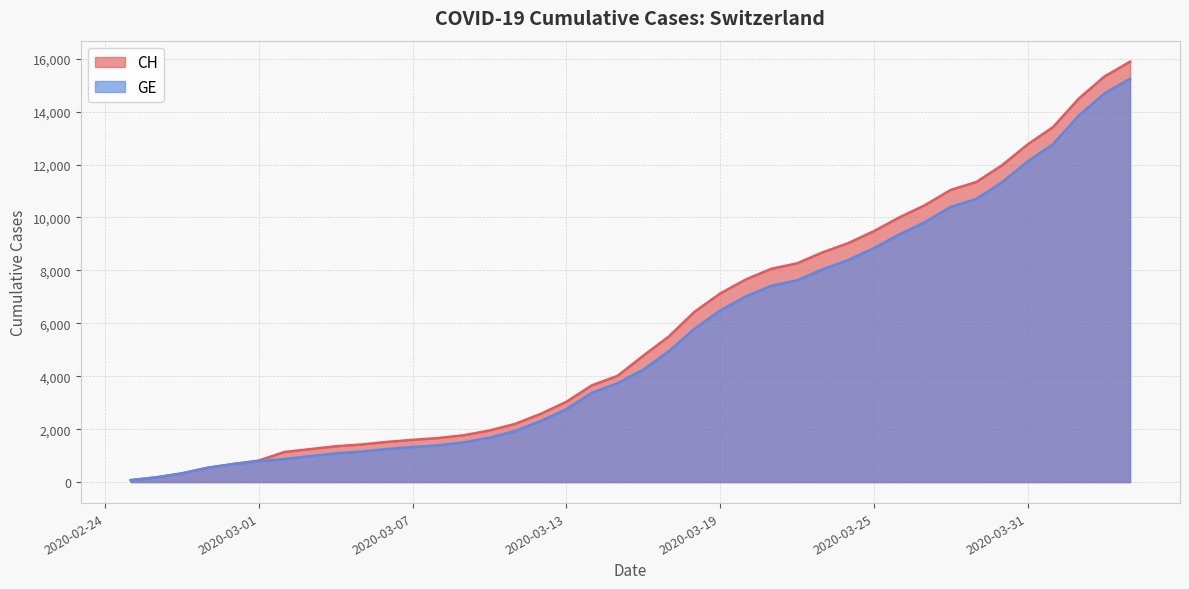

Between 2020-02-27 and 2020-03-30, which series saw the biggest shift?

CH